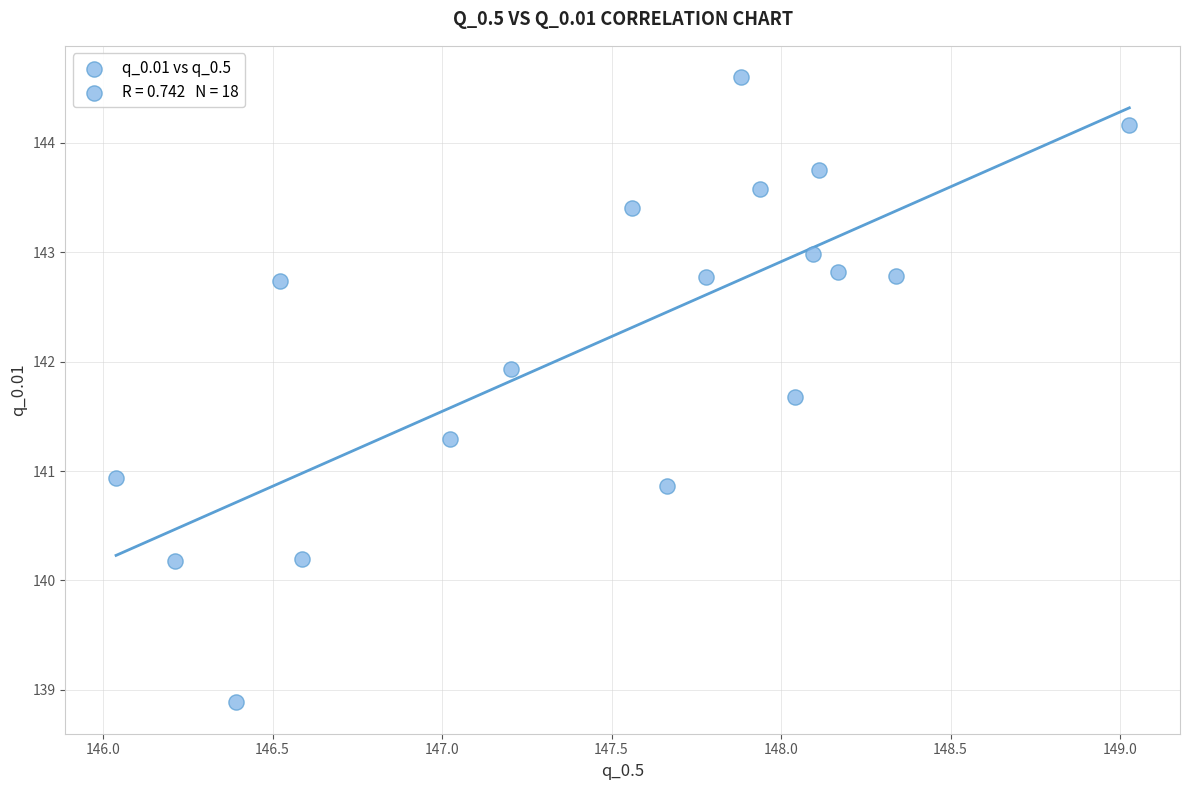

What Y value in the scatter plot is closest to 141?

140.9